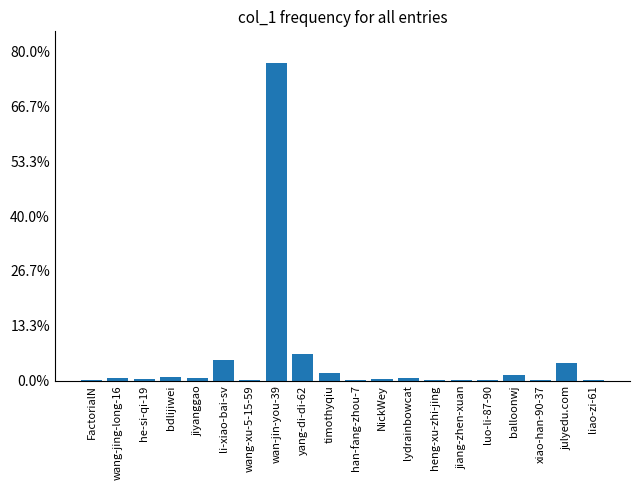

Count the number of categories in the chart.

20